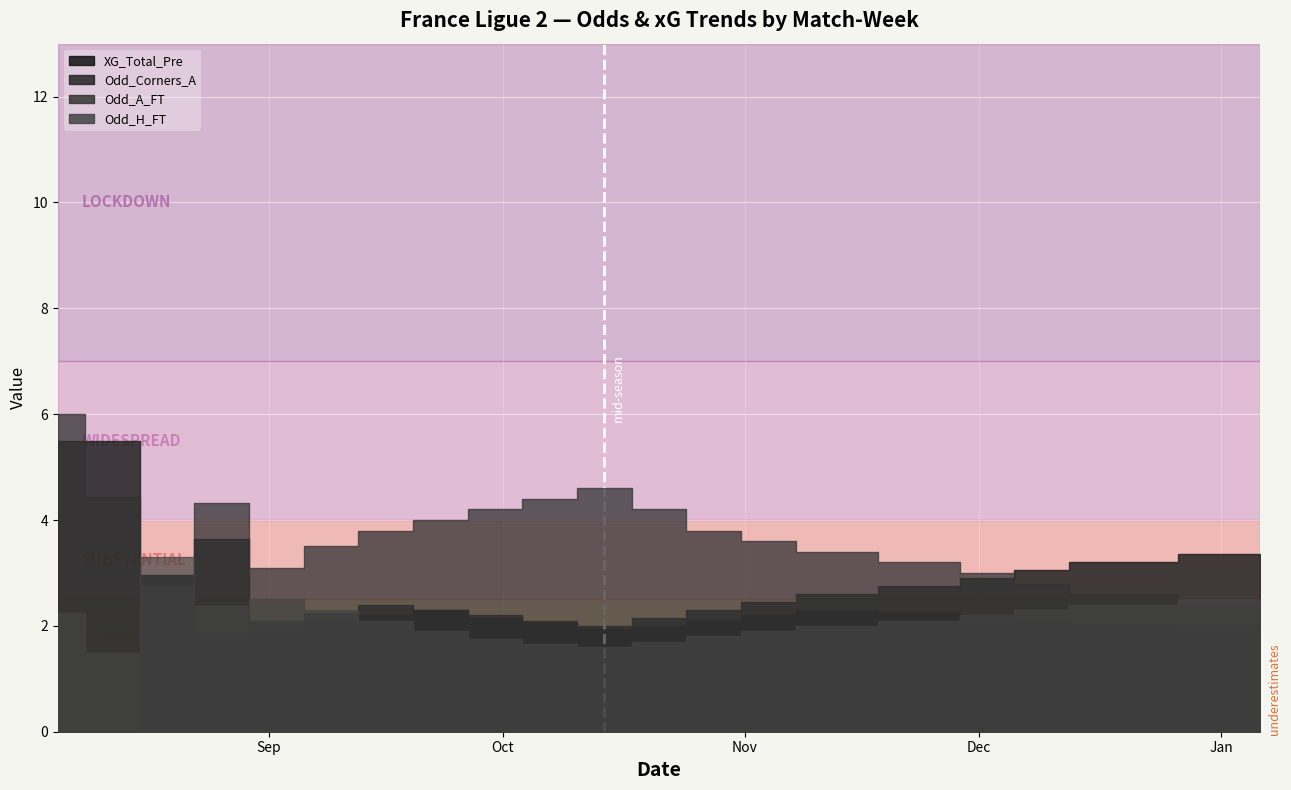

True or false: XG_Total_Pre has a value of 2.7 at 10.

False